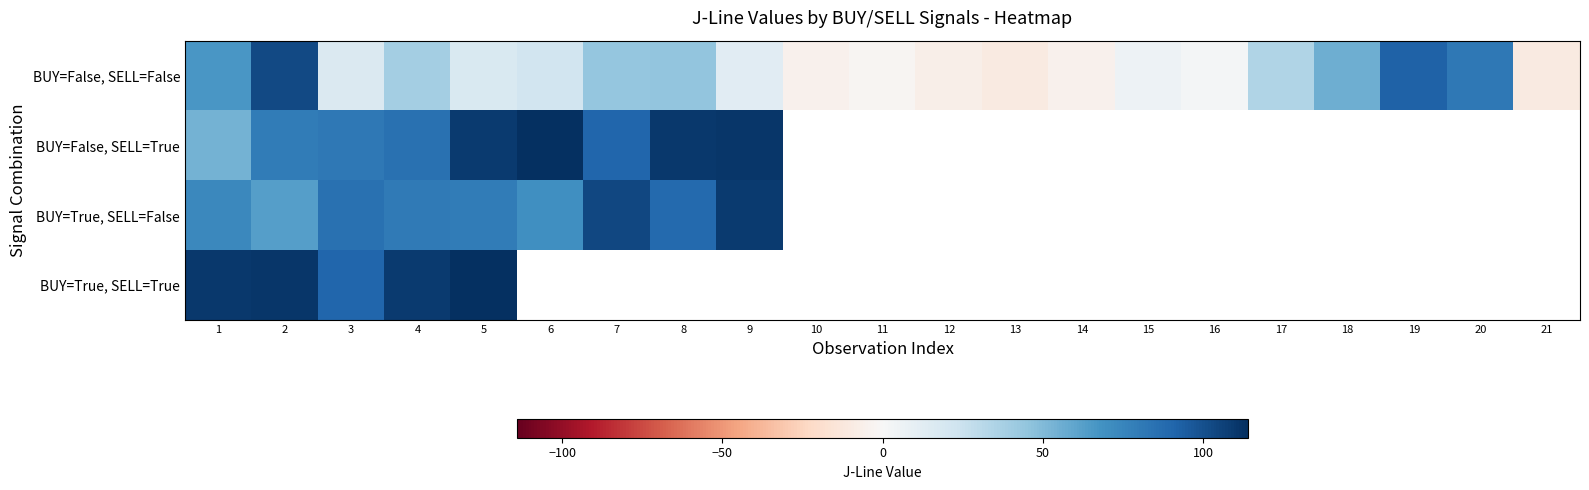

Which label corresponds to the smallest value in the chart?

13